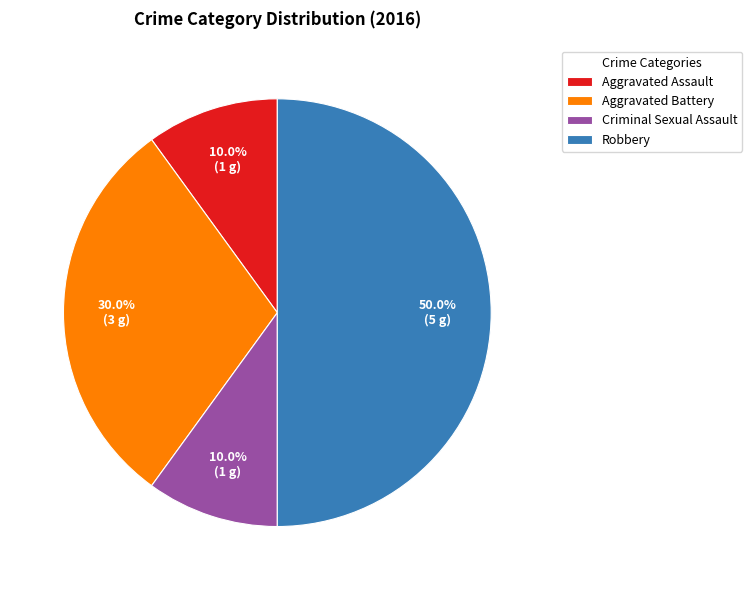

Is the sum of Criminal Sexual Assault and Robbery greater than half?

Yes